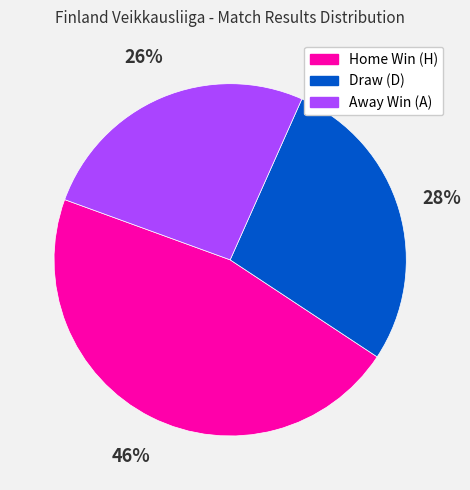

To the nearest percent, what is the average slice percentage?

33%